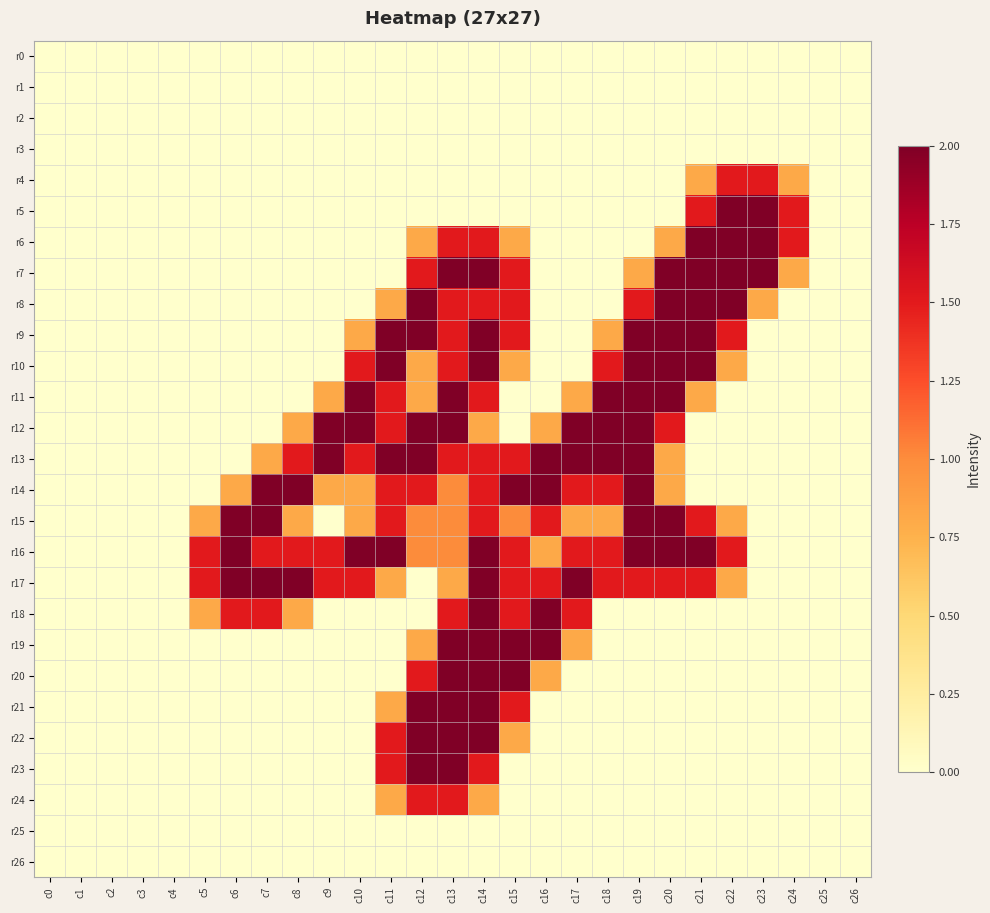

Which series changed the most between c1 and c17?

r12